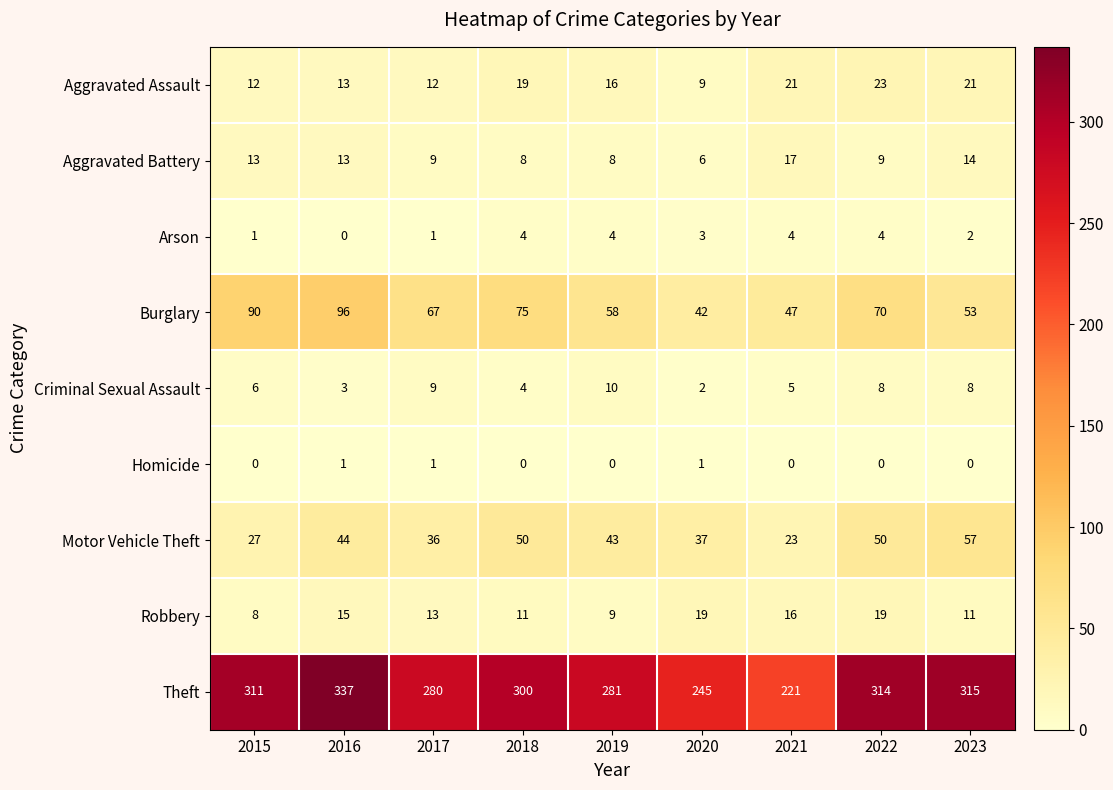

Rank the series by their maximum value, from highest to lowest.

Theft, Burglary, Motor Vehicle Theft, Aggravated Assault, Robbery, Aggravated Battery, Criminal Sexual Assault, Arson, Homicide